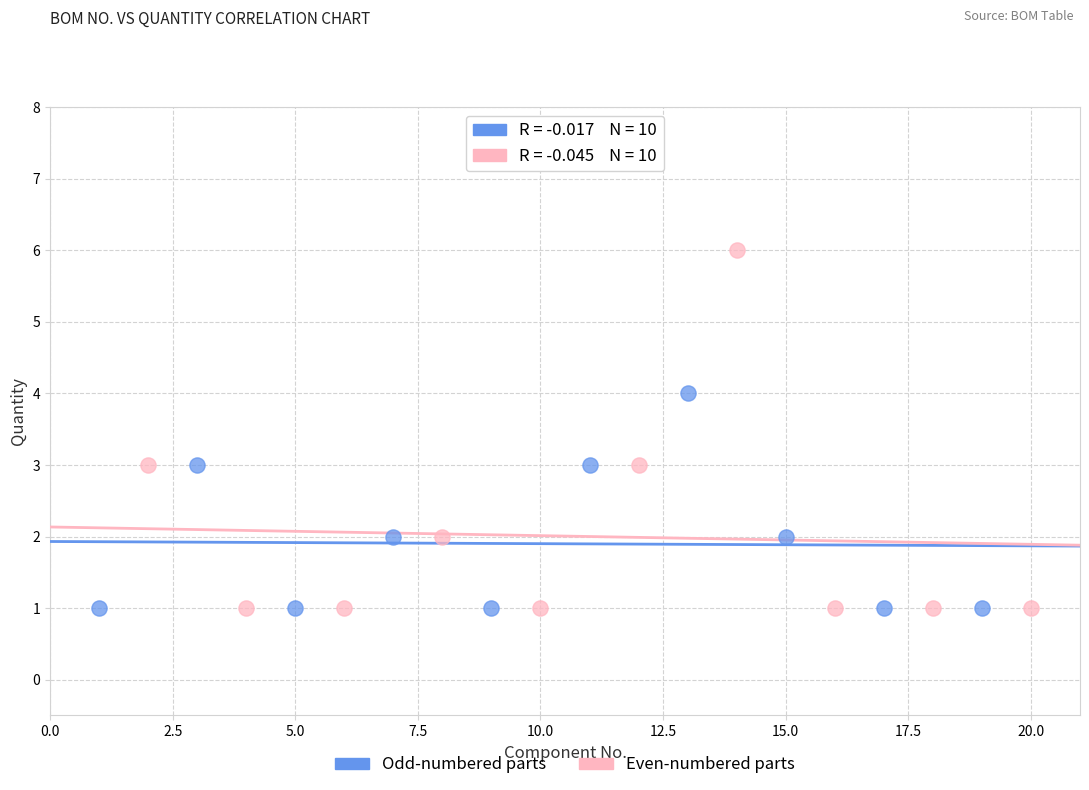

Which series has the widest spread of Y values?

Even-numbered parts